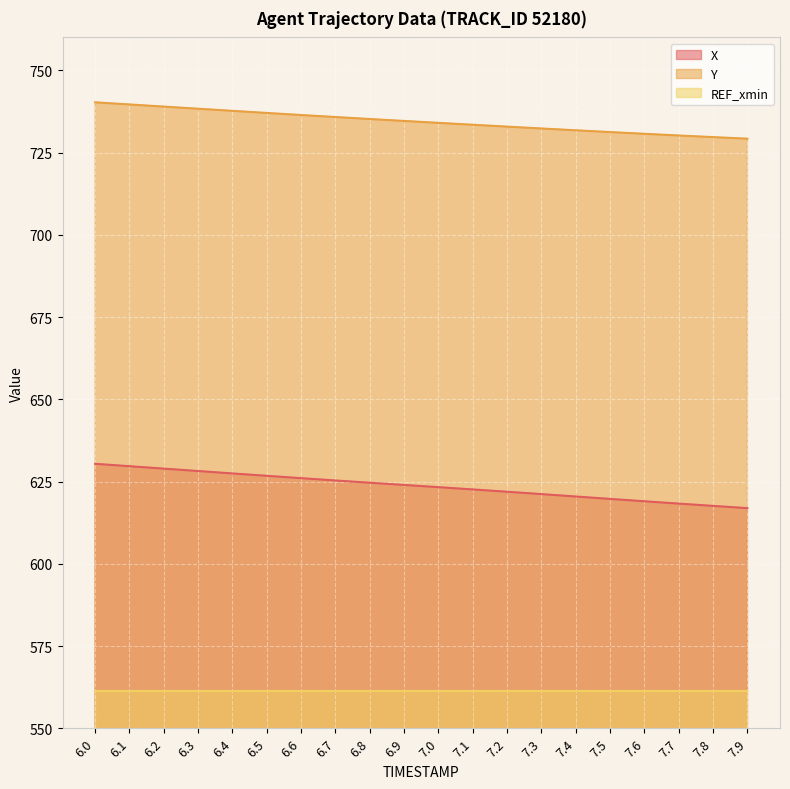

What position from the right is 6.2?

18